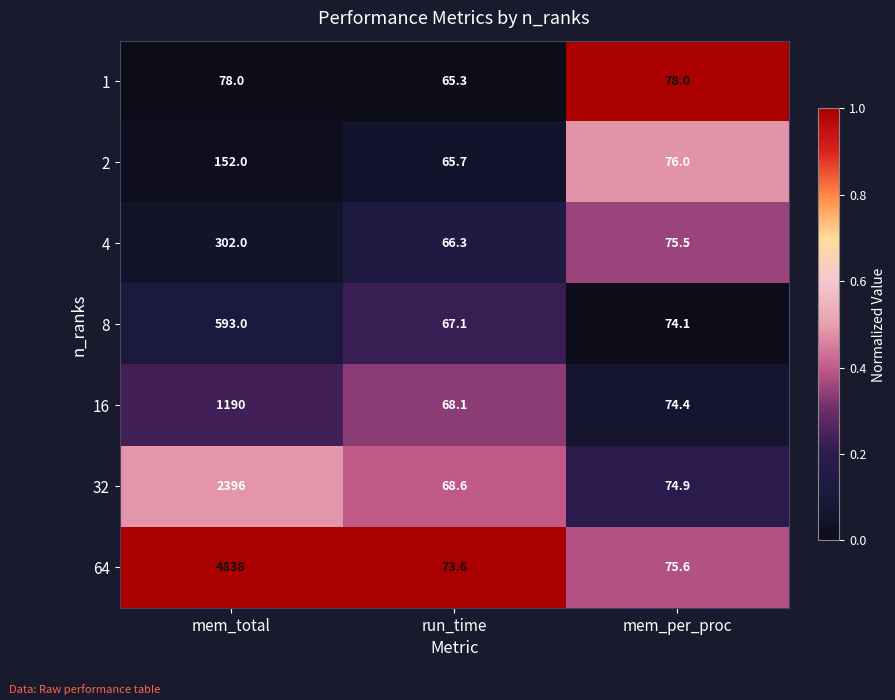

What is the difference between the highest and lowest values at mem_total?

4760.0